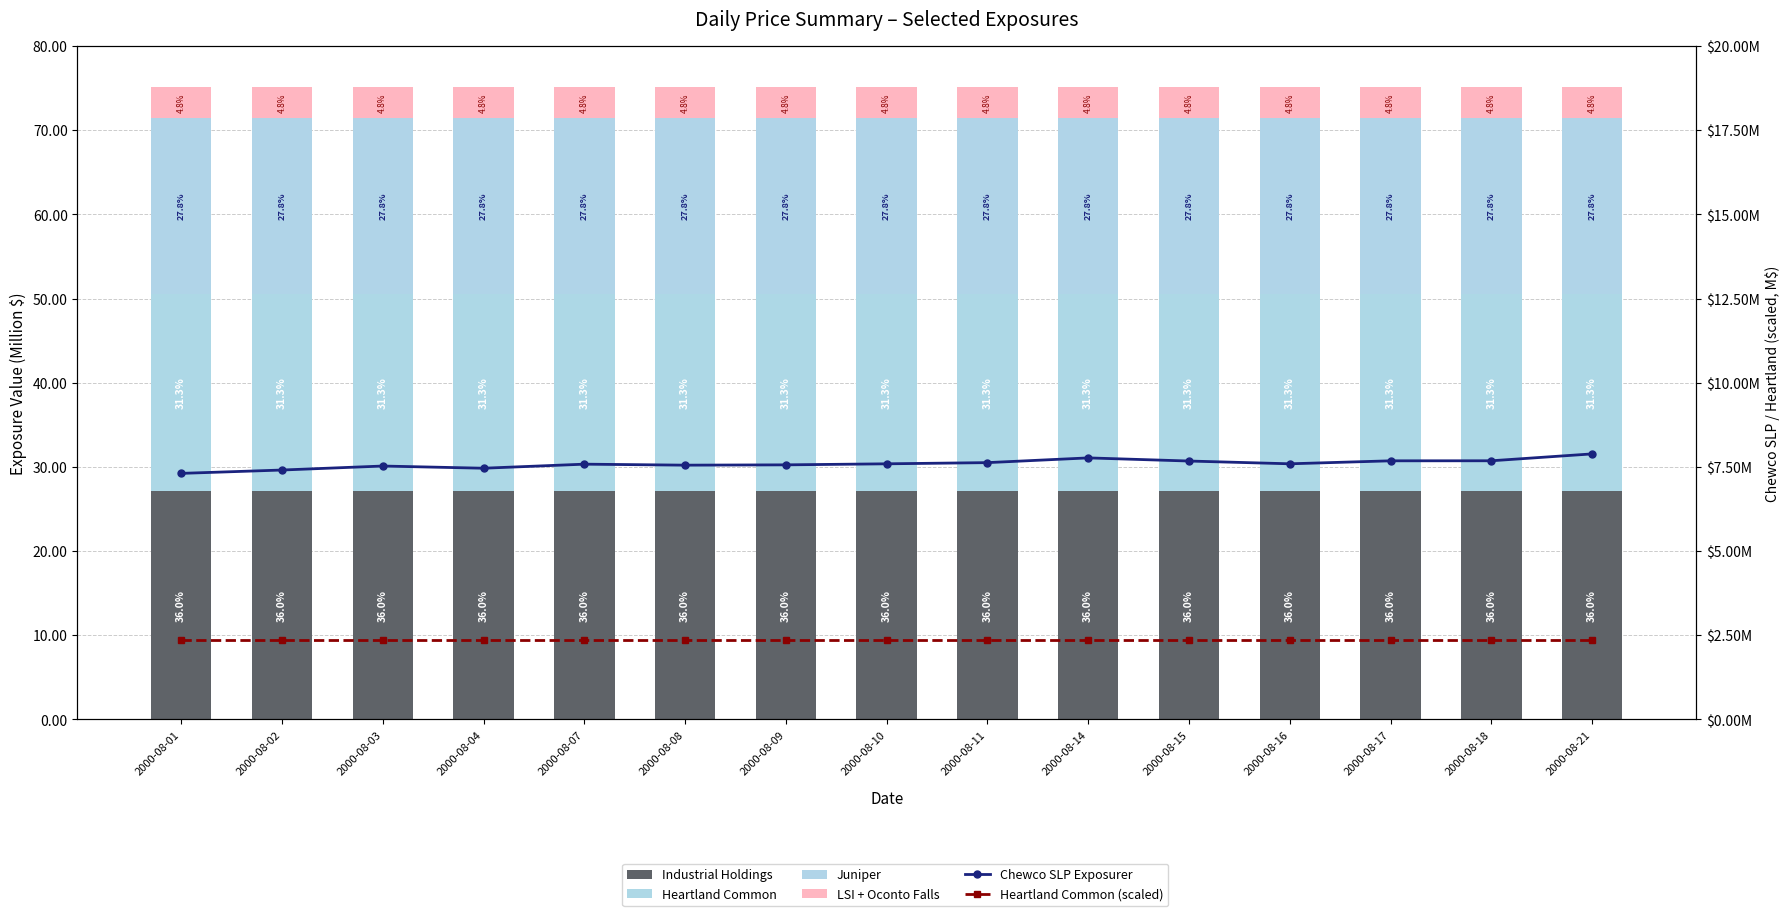

Rank the series by their maximum value, from highest to lowest.

Industrial Holdings, Heartland Common, Juniper, Chewco SLP Exposurer, LSI + Oconto Falls, Heartland Common (scaled)